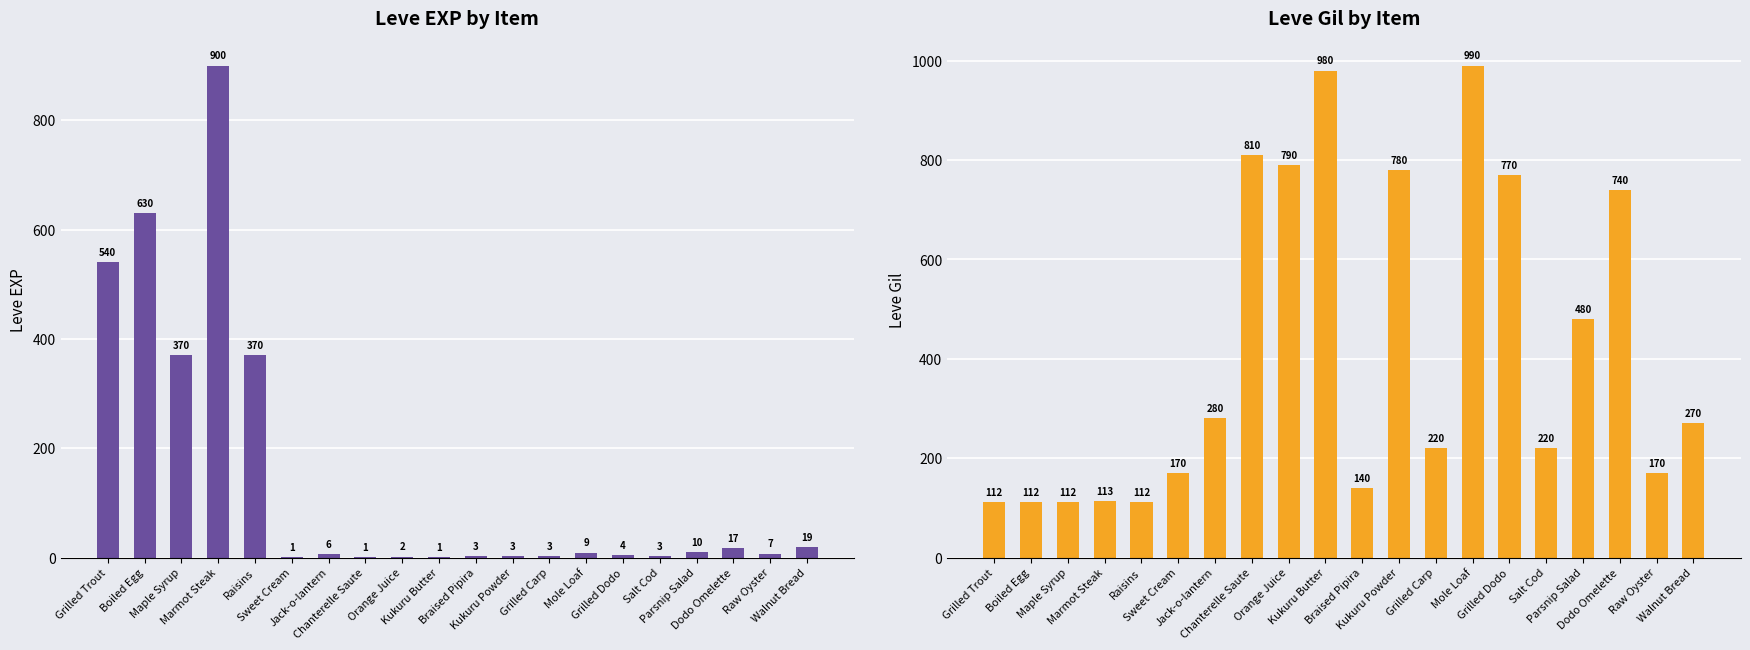

How many bars are there in total?

40